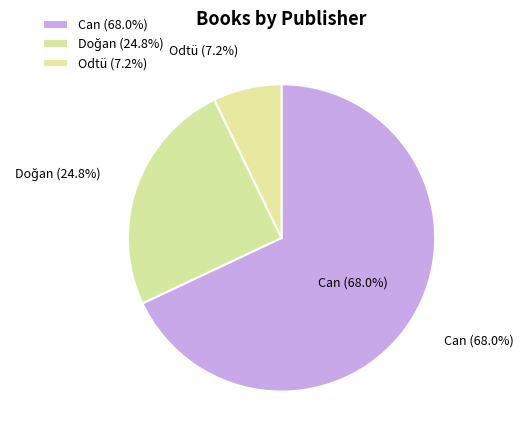

How many slices are in this pie chart?

3